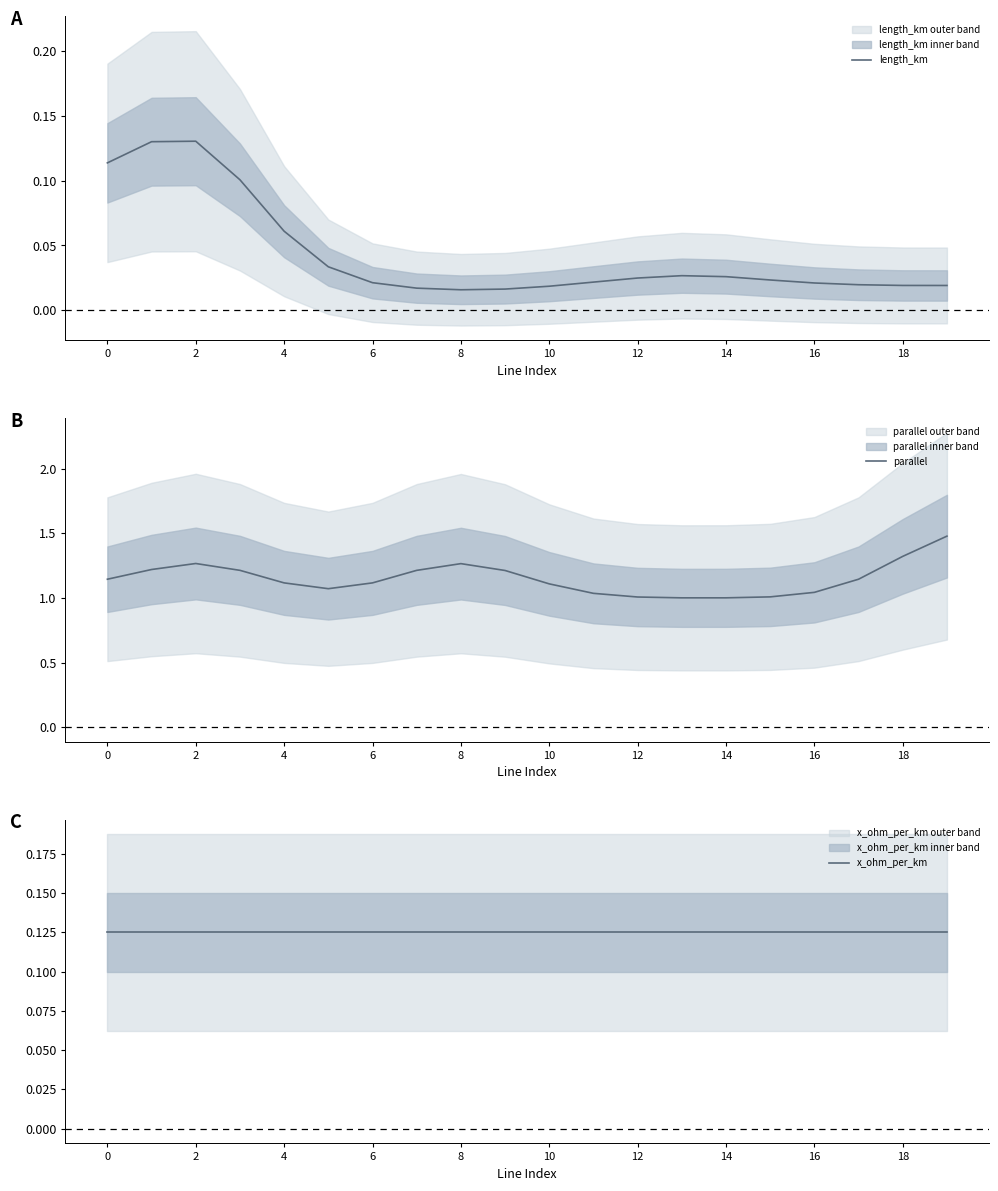

True or false: length_km has a value of 0.2 at 2.

False